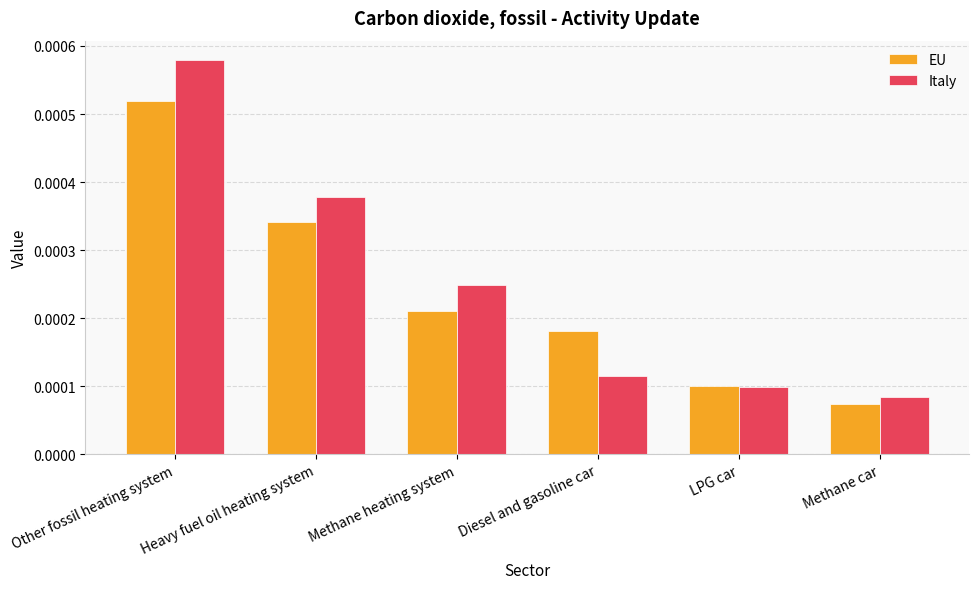

Count the Italy values in the range 0 to 1.

6